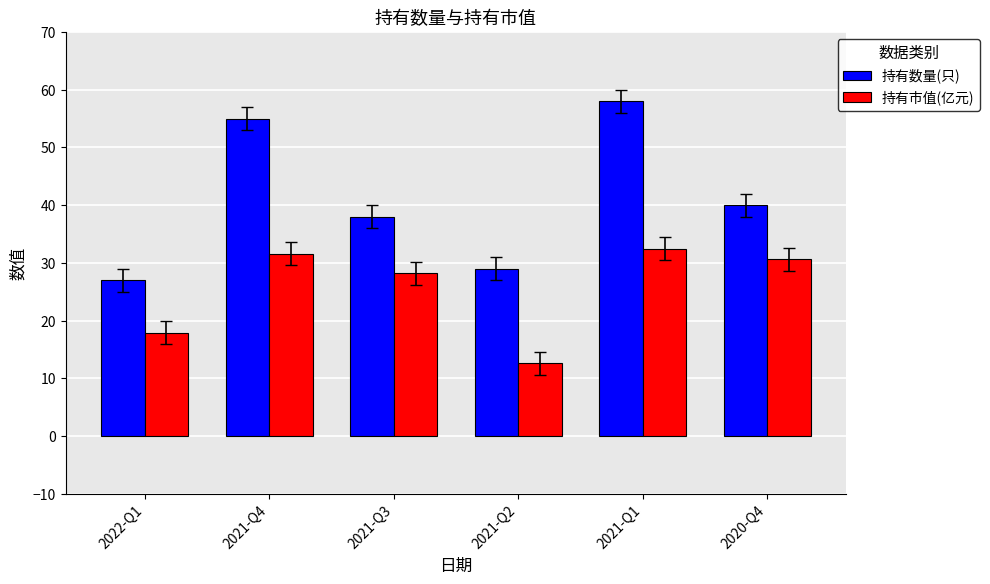

True or false: 持有数量(只) has a value of 29.0 at 2021-Q2.

True